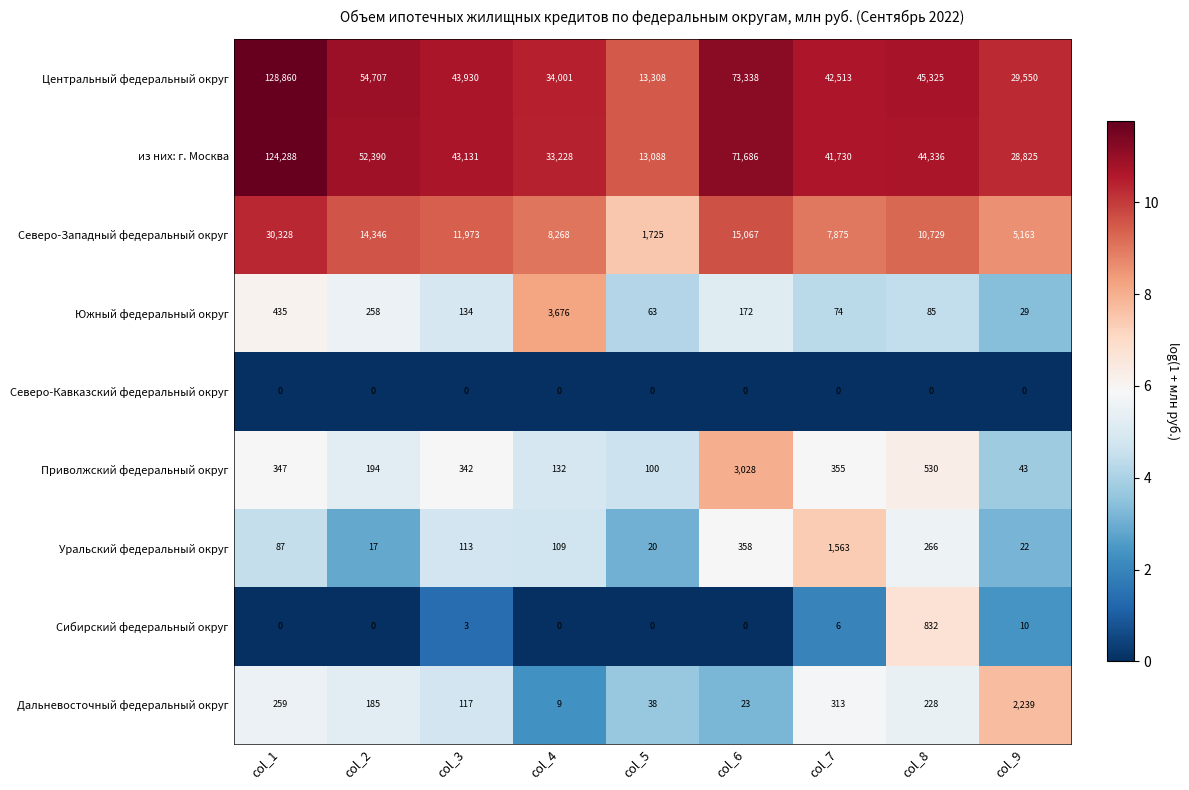

Which label corresponds to the largest value in the chart?

col_1